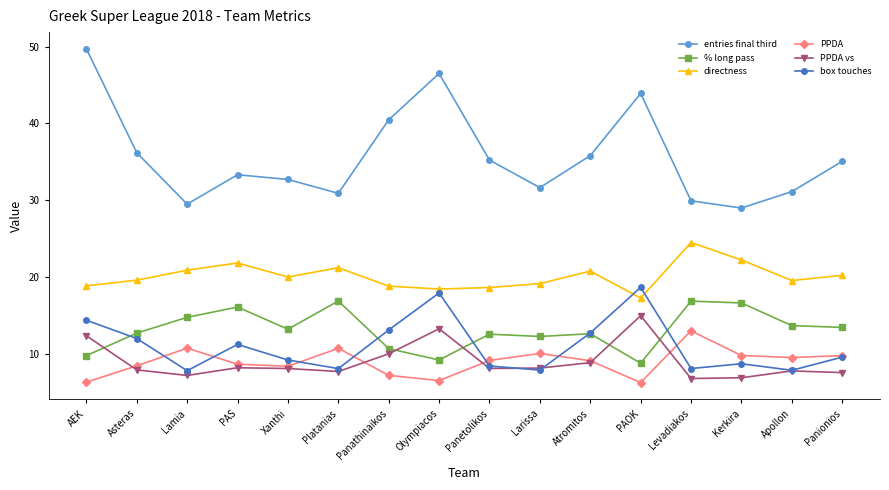

How many data points in % long pass are less than 13?

8